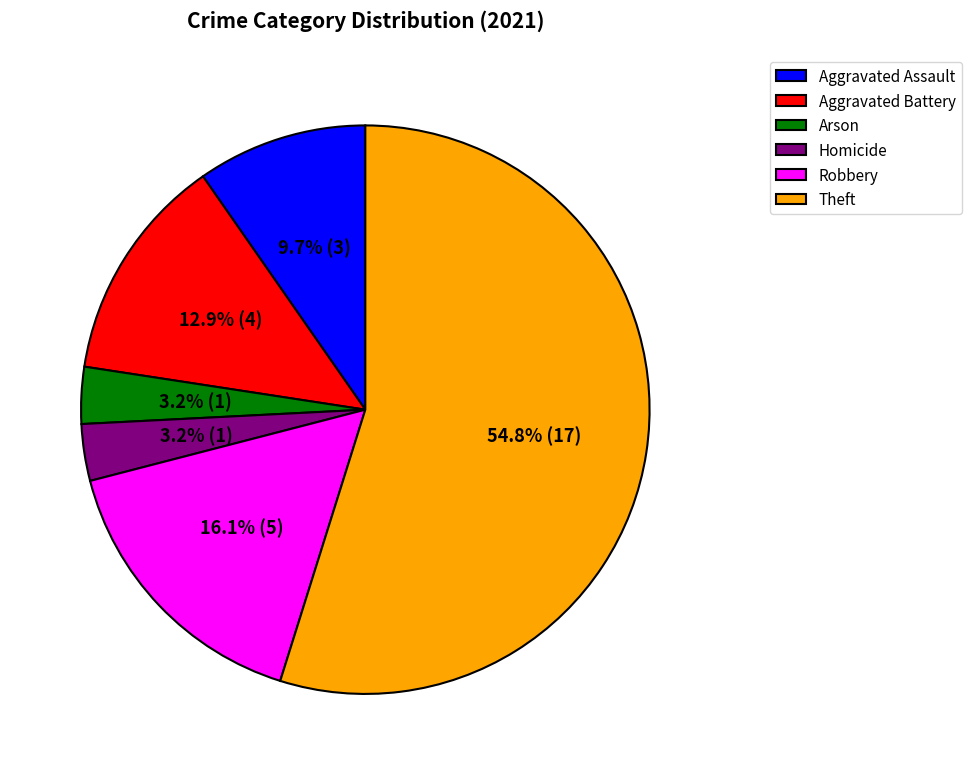

Between Robbery and Homicide, which is larger?

Robbery